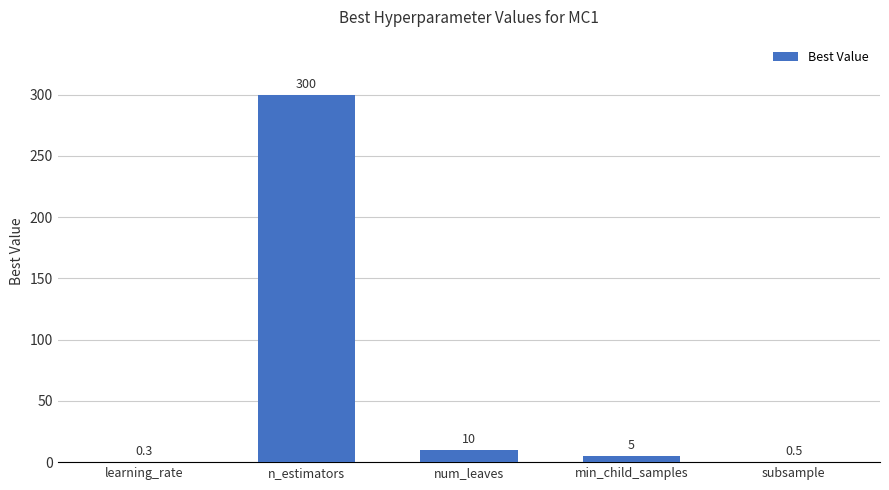

What is the maximum value shown in the chart?

300.0